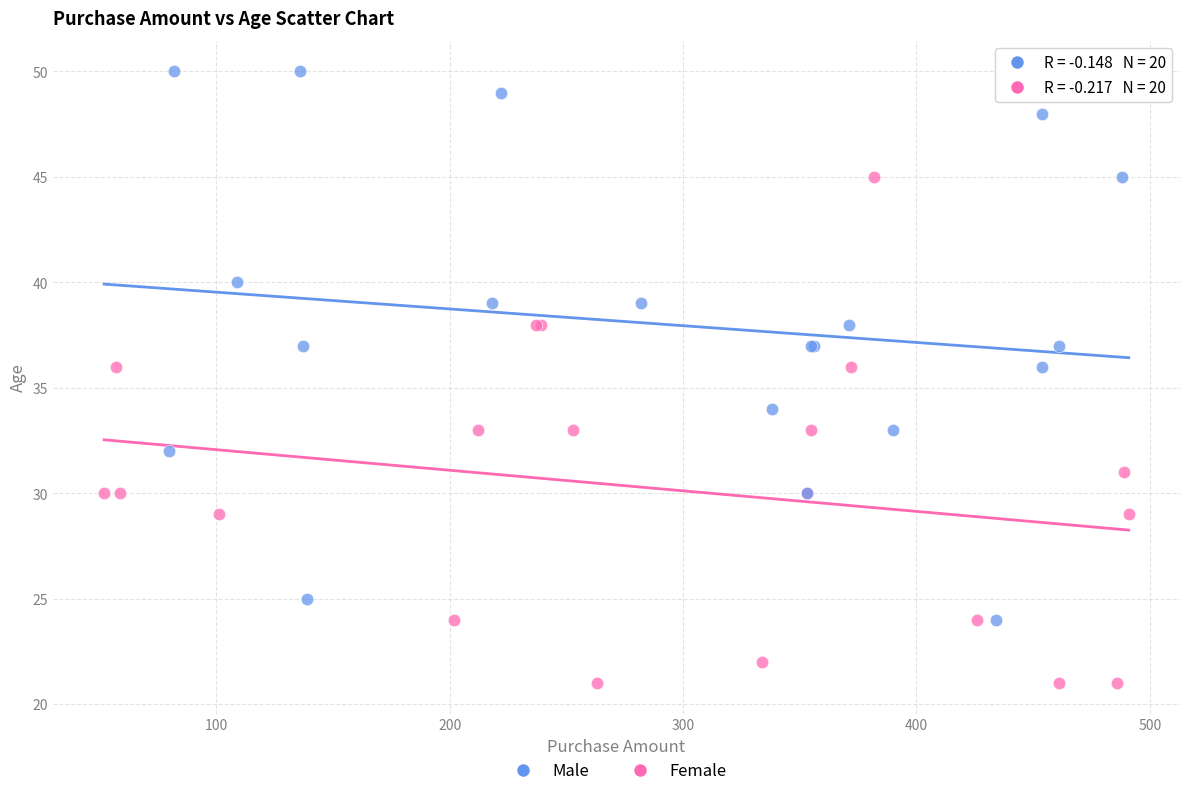

Which series has the widest spread of Y values?

Male